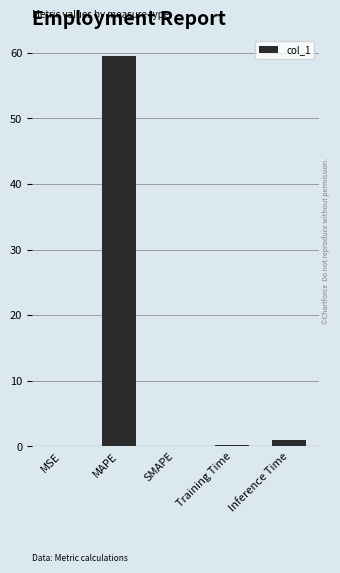

Is it true that the value at MAPE is 59.6?

True